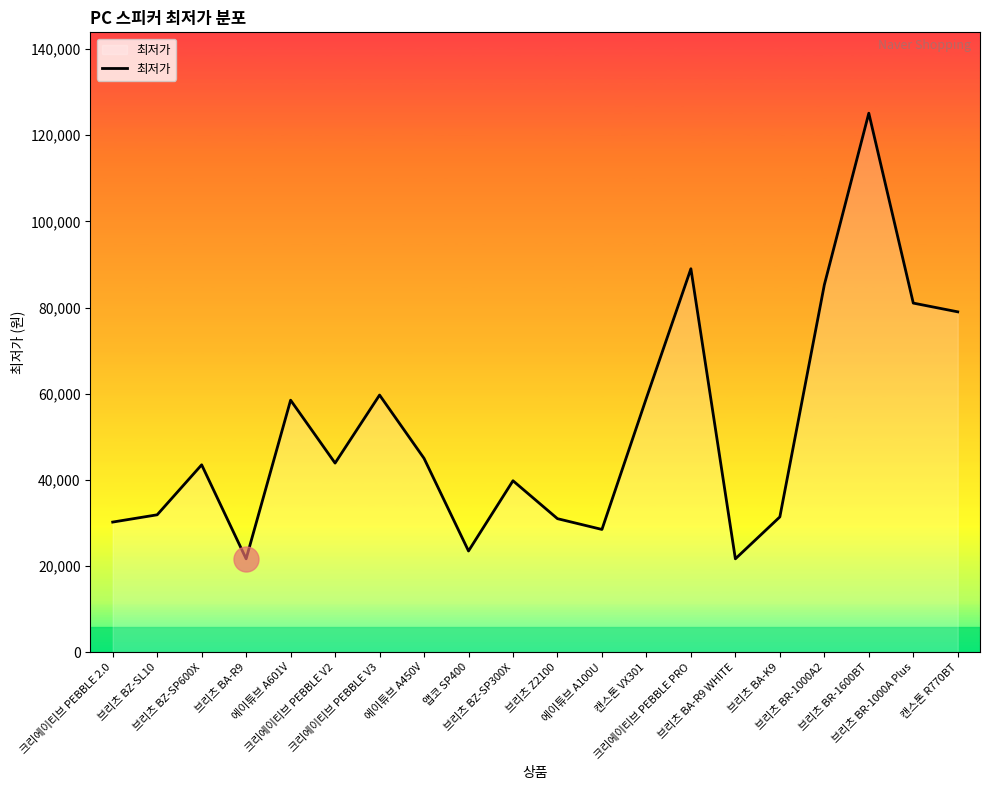

What is the greatest value displayed?

125100